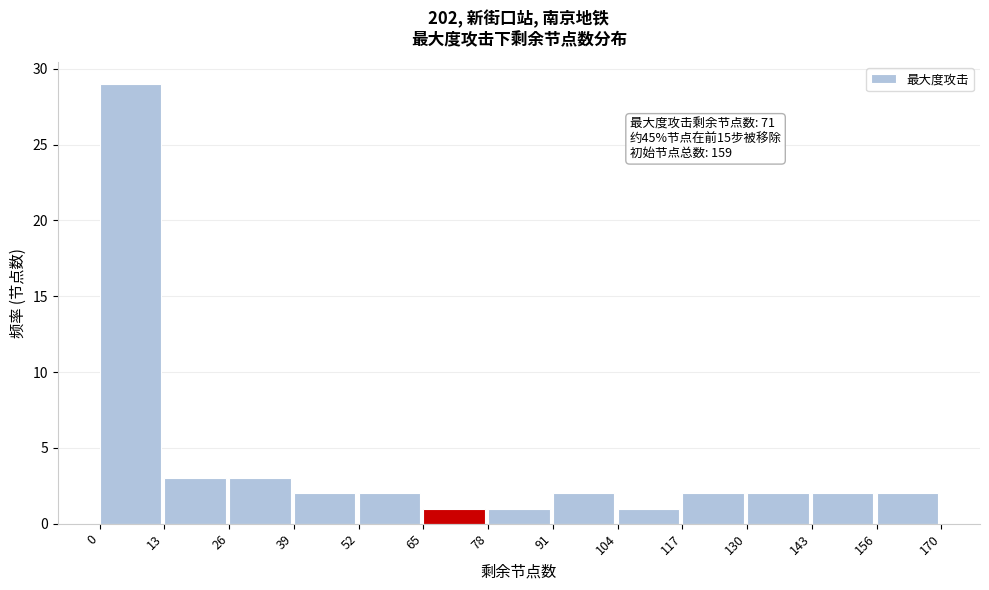

Over which range of the x-axis is the bar tallest?

0 to 13